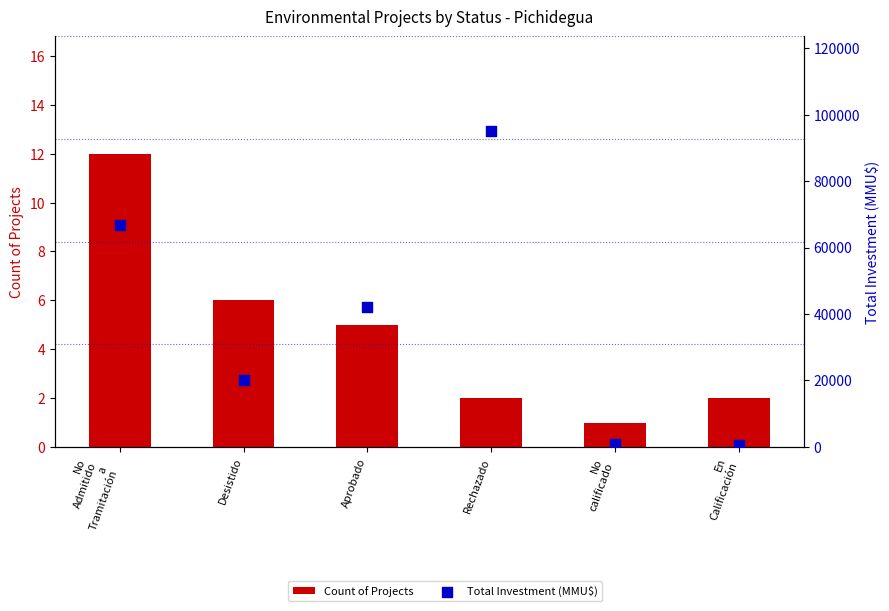

Is the value of Count of Projects at Aprobado greater than the value of Total Investment (MMU$) at No
Admitido
a
Tramitación?

No